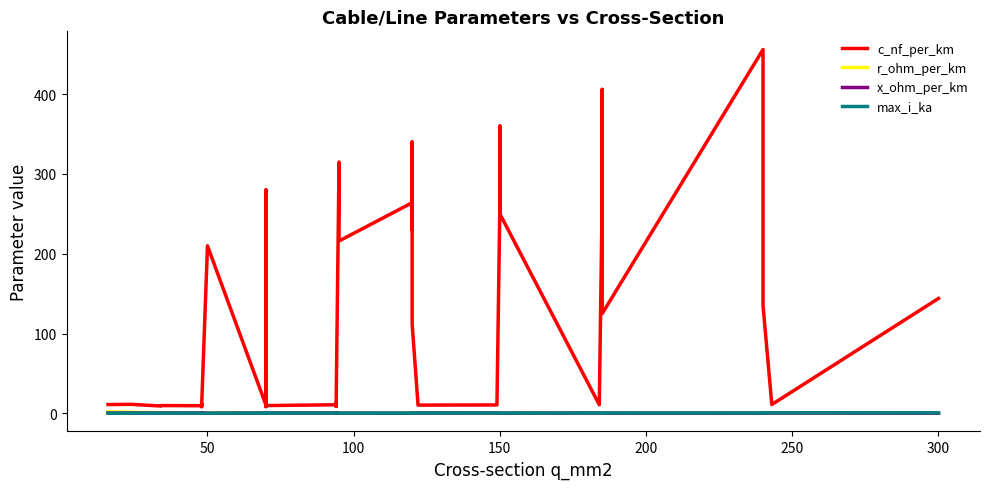

The value of r_ohm_per_km at 300 is 0.1. True or false?

True